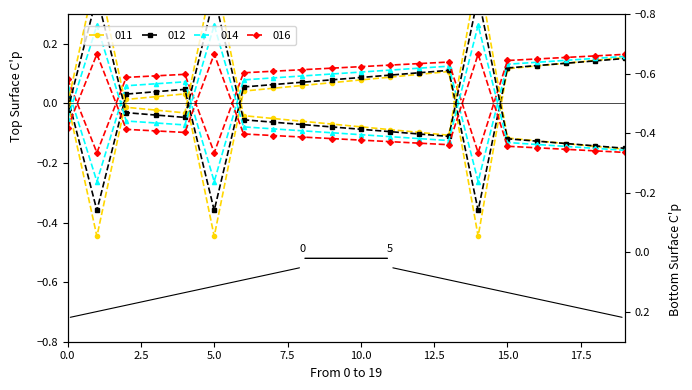

List the labels in order of value, largest first.

19, 18, 17, 16, 15, 13, 12, 11, 10, 9, 8, 7, 6, 4, 3, 2, 0, 1, 5, 14